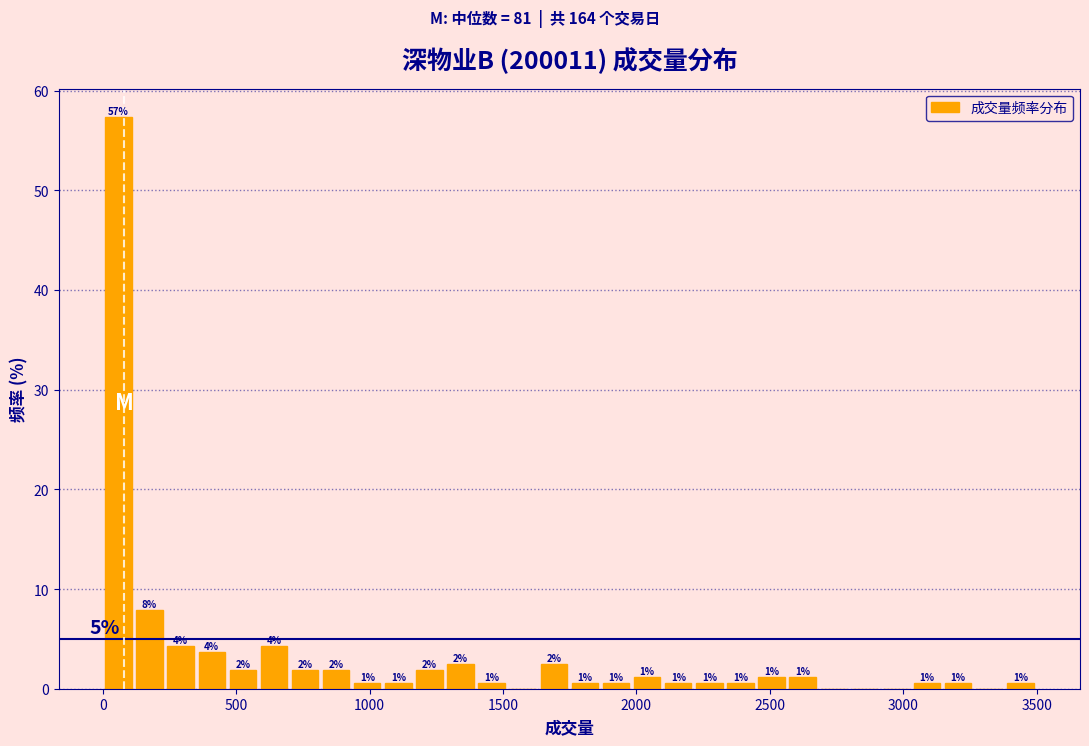

Around what value on the x-axis is the tallest bar? Give the approximate position of its centre, as read against the axis.

50